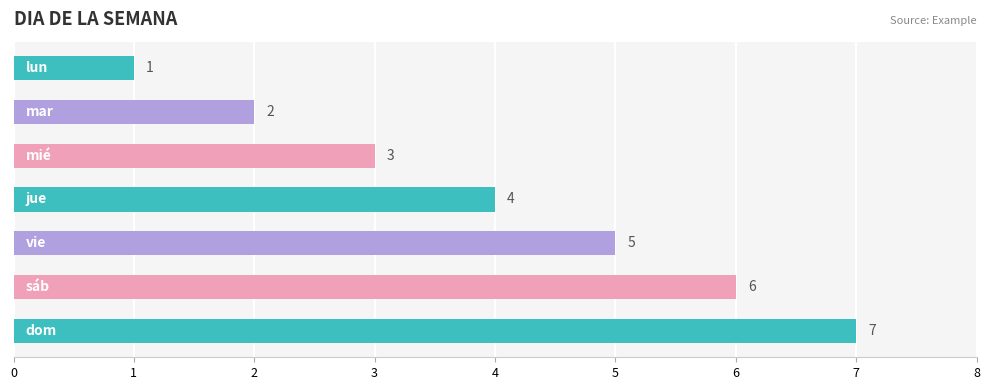

Does the chart contain any negative values?

No